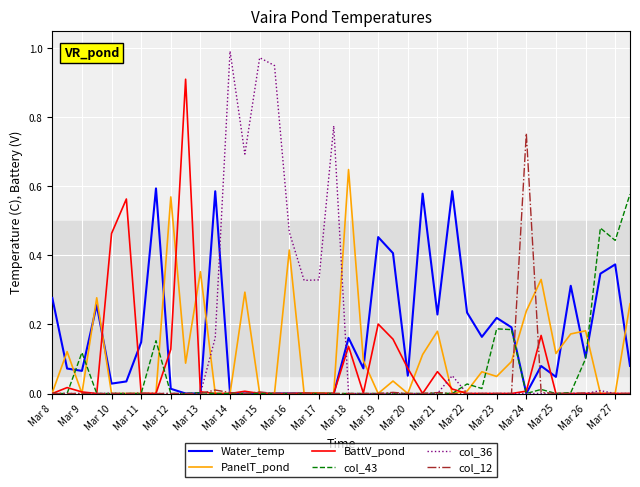

Which series has the widest spread of values?

col_36